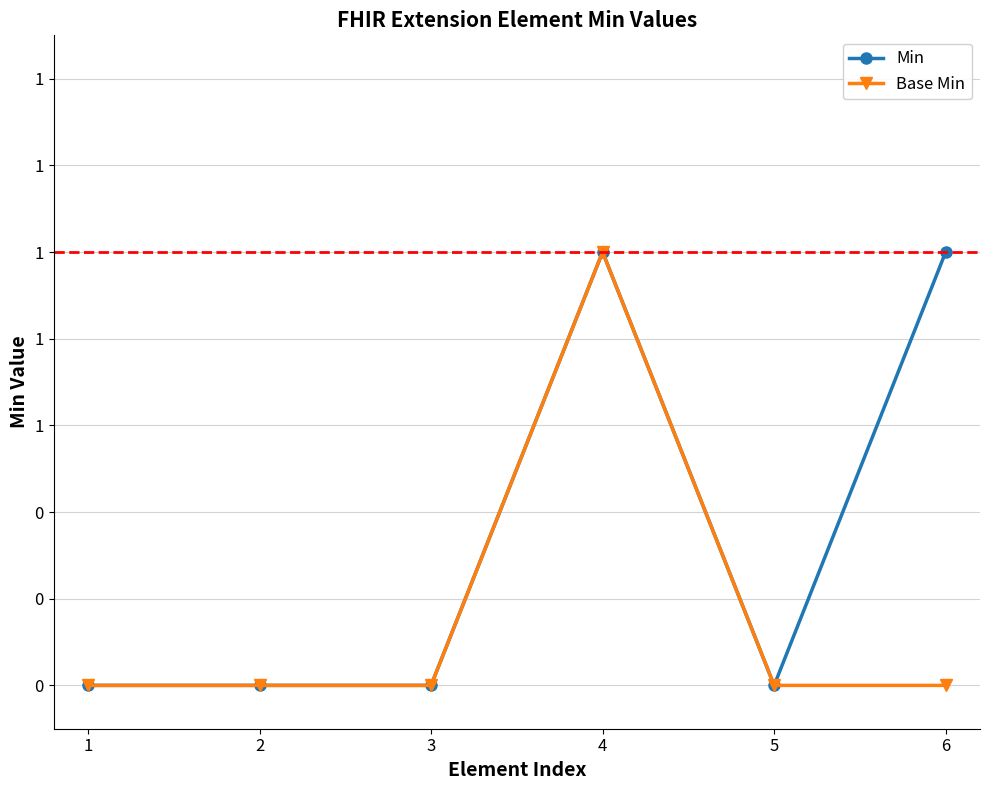

Does the chart have visible grid lines?

Yes